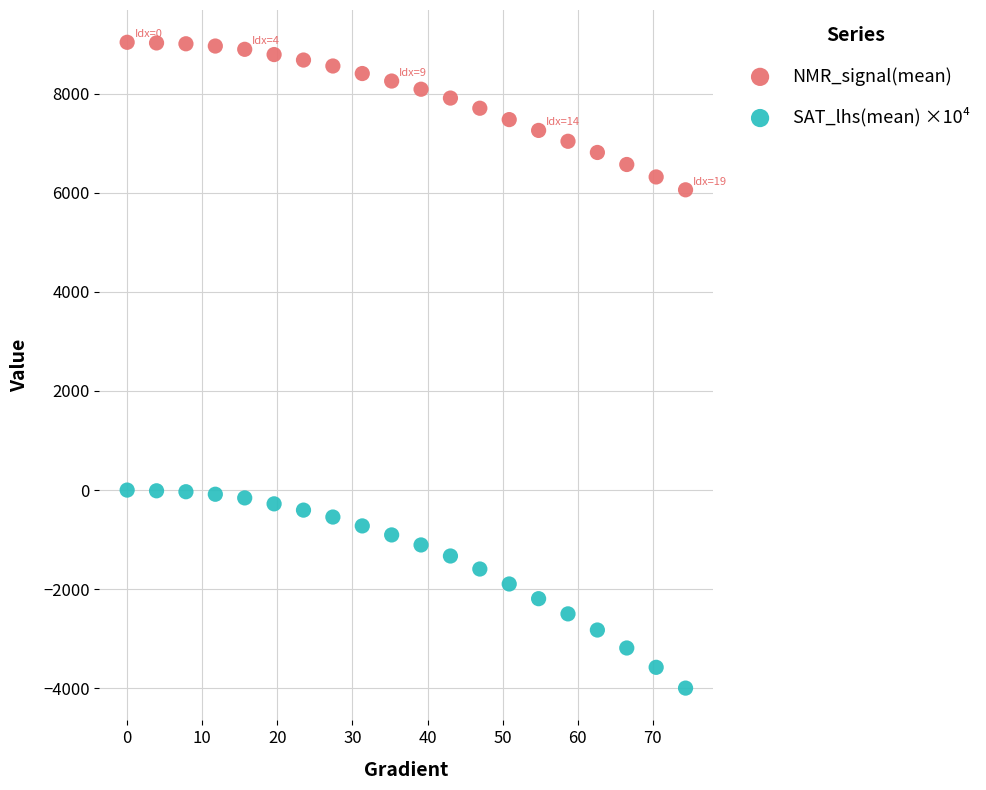

Which series contains the lowest Y value?

SAT_lhs(mean) ×10⁴